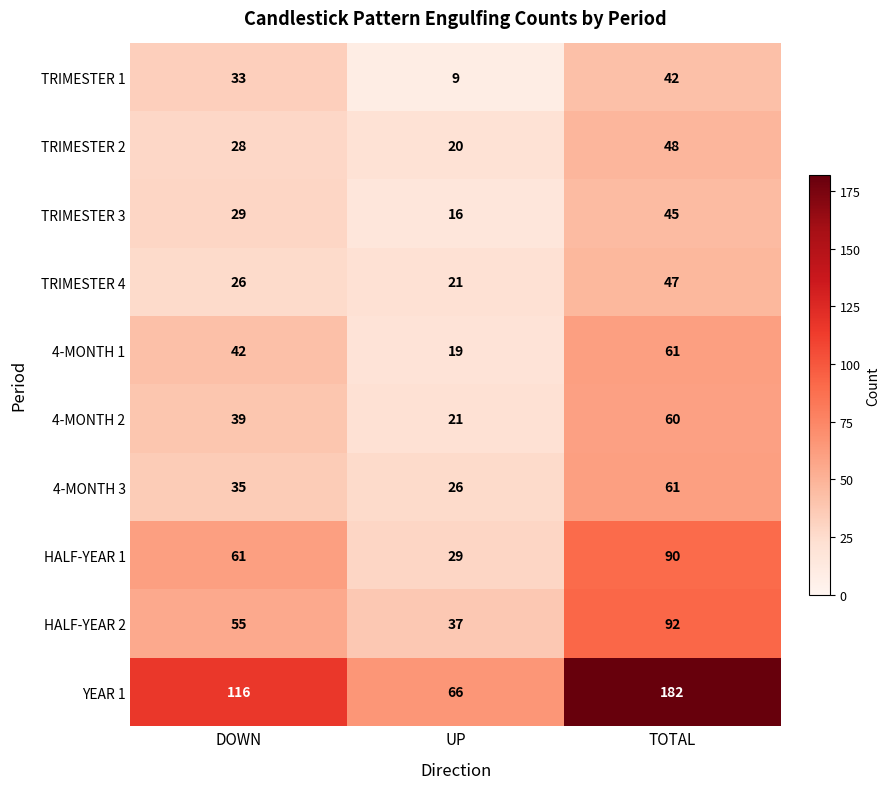

Reading right to left, list all the values displayed in this chart.

TRIMESTER 1: 42	9	33
TRIMESTER 2: 48	20	28
TRIMESTER 3: 45	16	29
TRIMESTER 4: 47	21	26
4-MONTH 1: 61	19	42
4-MONTH 2: 60	21	39
4-MONTH 3: 61	26	35
HALF-YEAR 1: 90	29	61
HALF-YEAR 2: 92	37	55
YEAR 1: 182	66	116